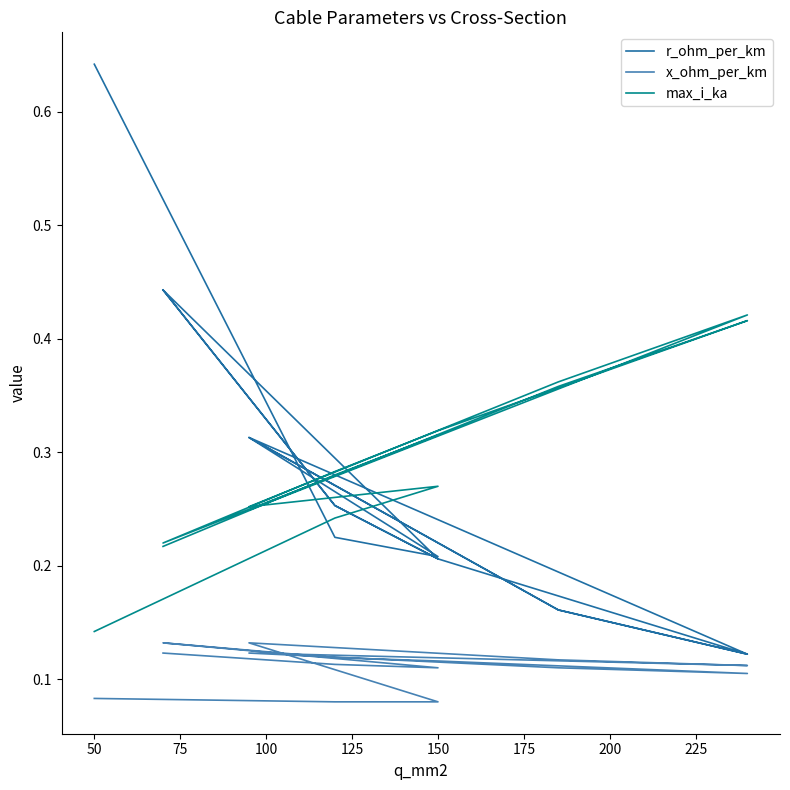

How many lines are shown in the chart?

3